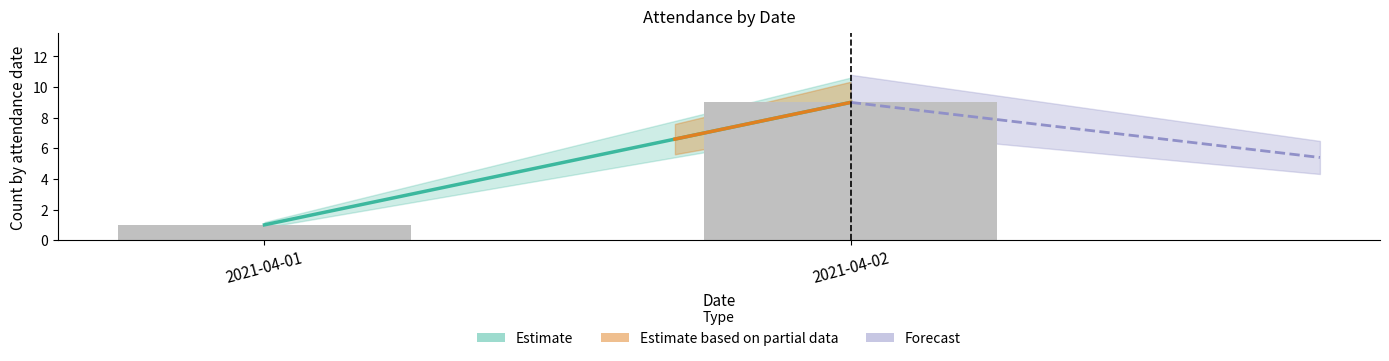

The chart shows a value of 16 at 2021-04-02. True or false?

False